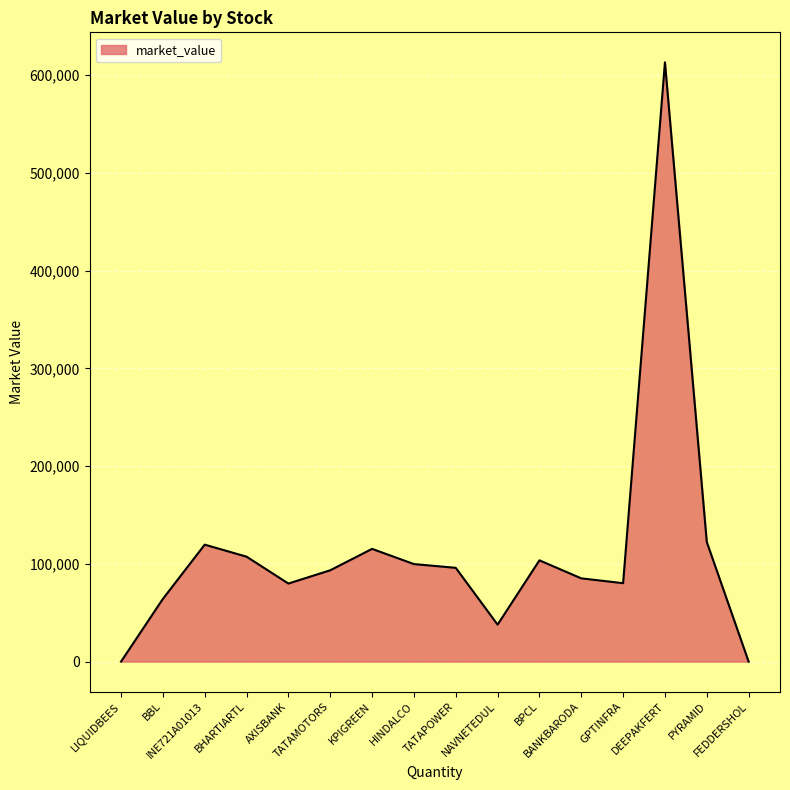

At which category does the chart reach its peak across all series?

DEEPAKFERT